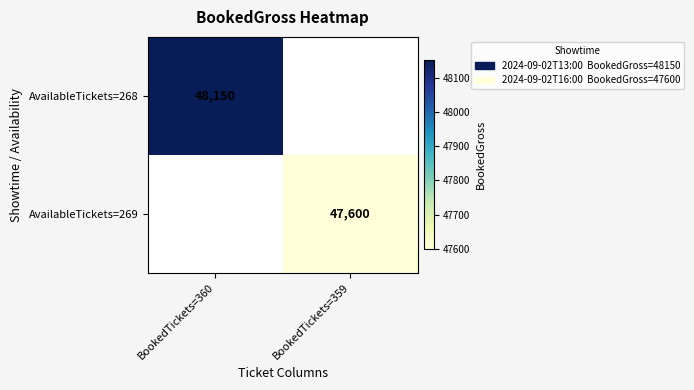

The value of AvailableTickets=269 at BookedTickets=359 is 47600. True or false?

True